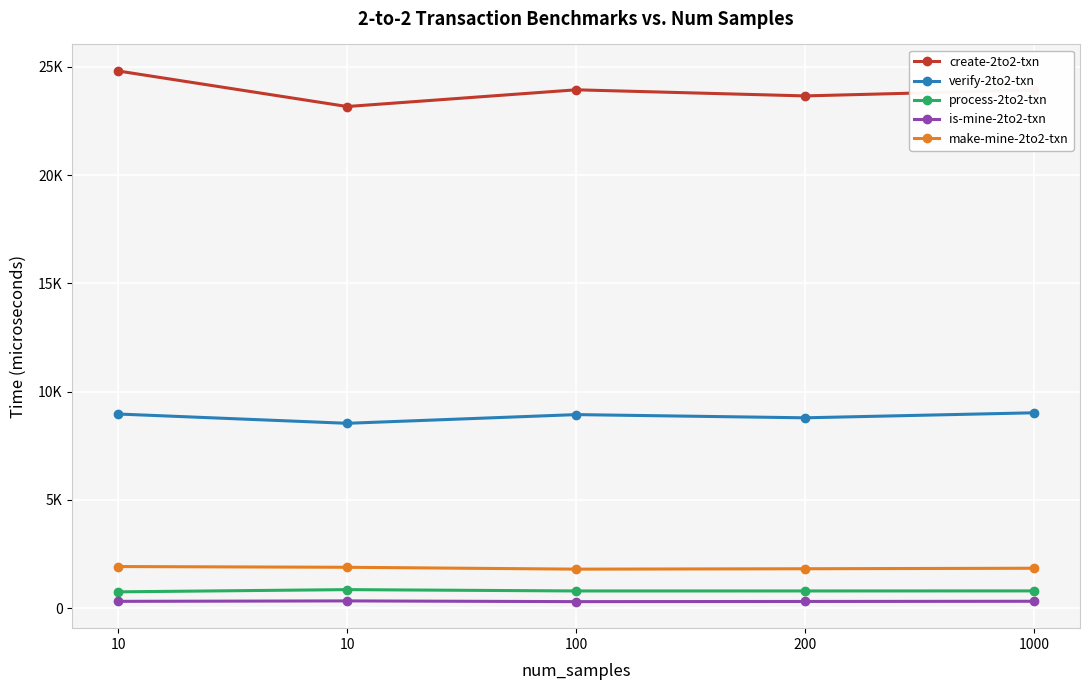

Is this an area chart (filled region under the line)?

No